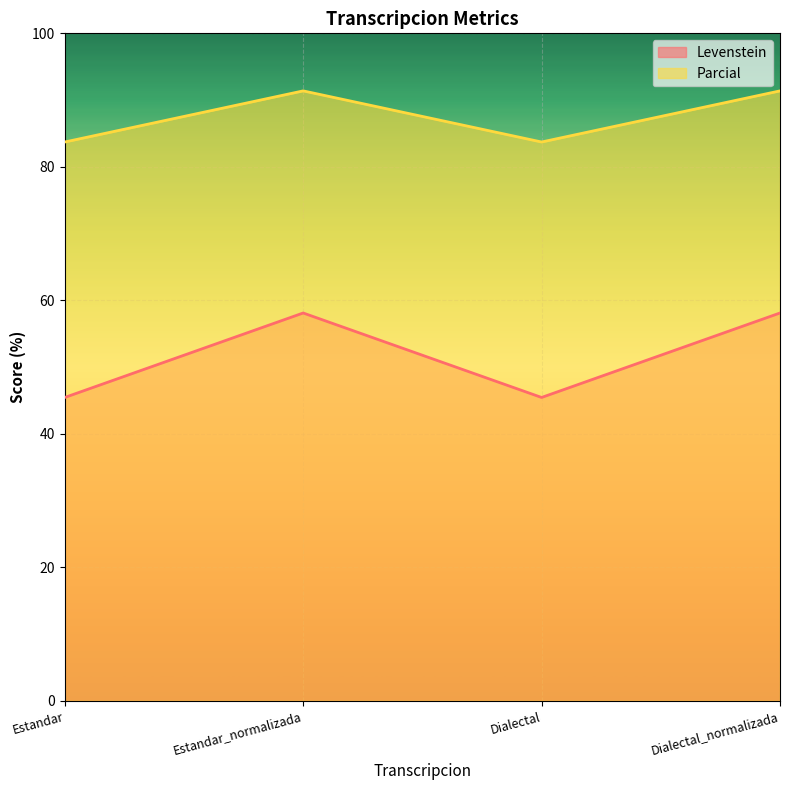

What is the sum of the Parcial values at Estandar_normalizada and Dialectal?

175.1